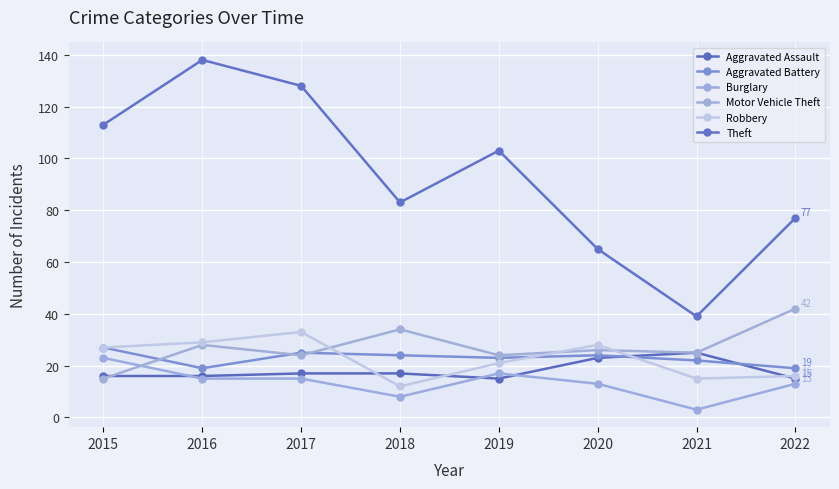

At which label does Robbery reach its minimum?

2018